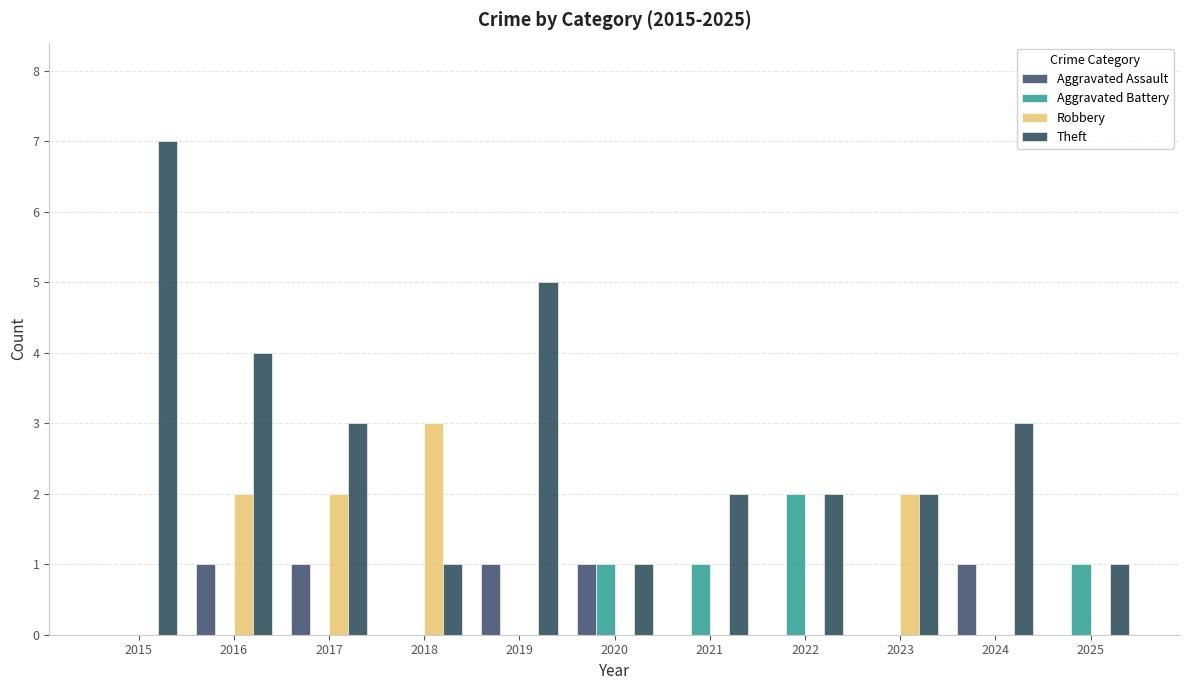

At how many categories does at least one series exceed 6?

1